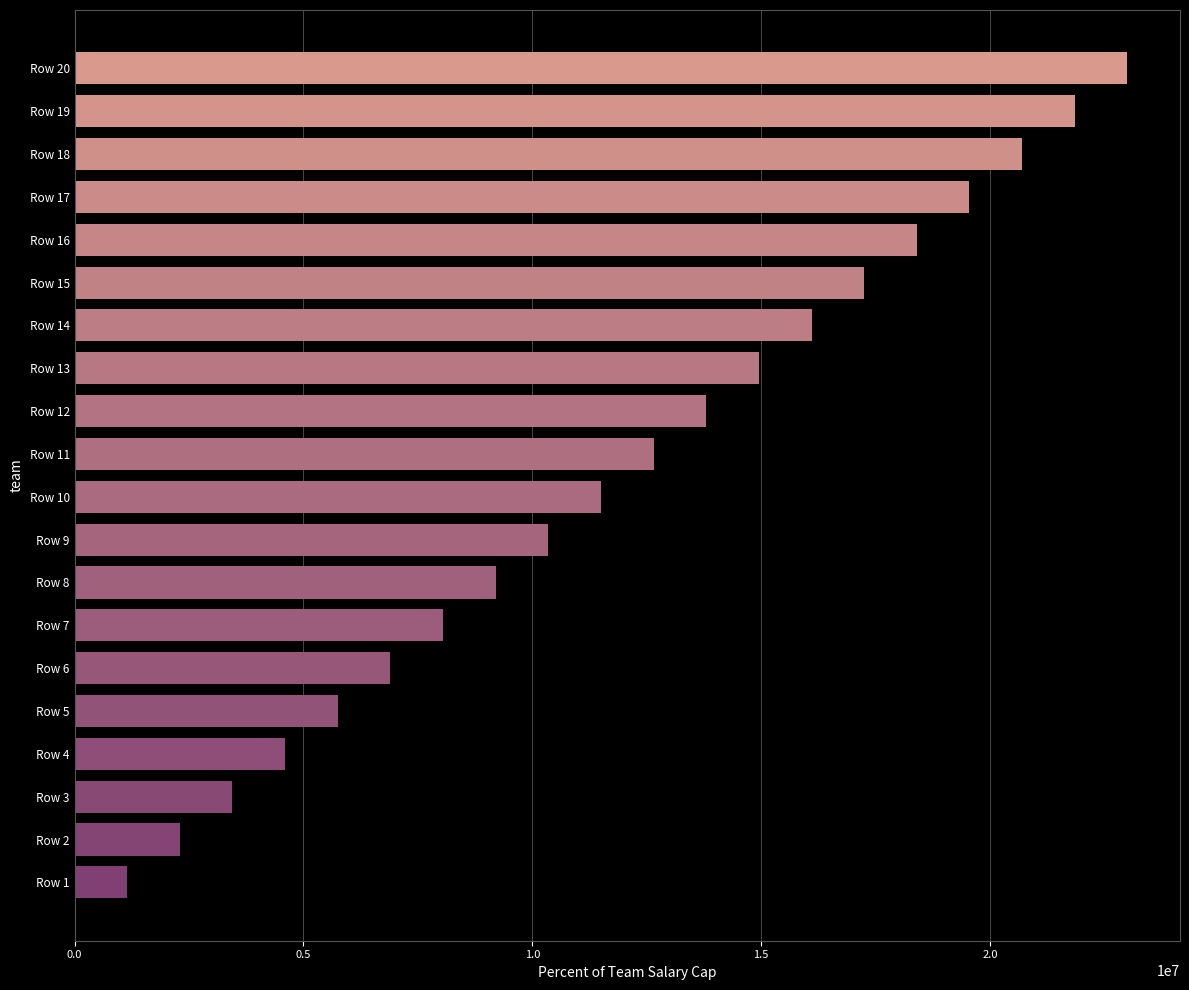

At which category does the chart reach its peak across all series?

Row 20